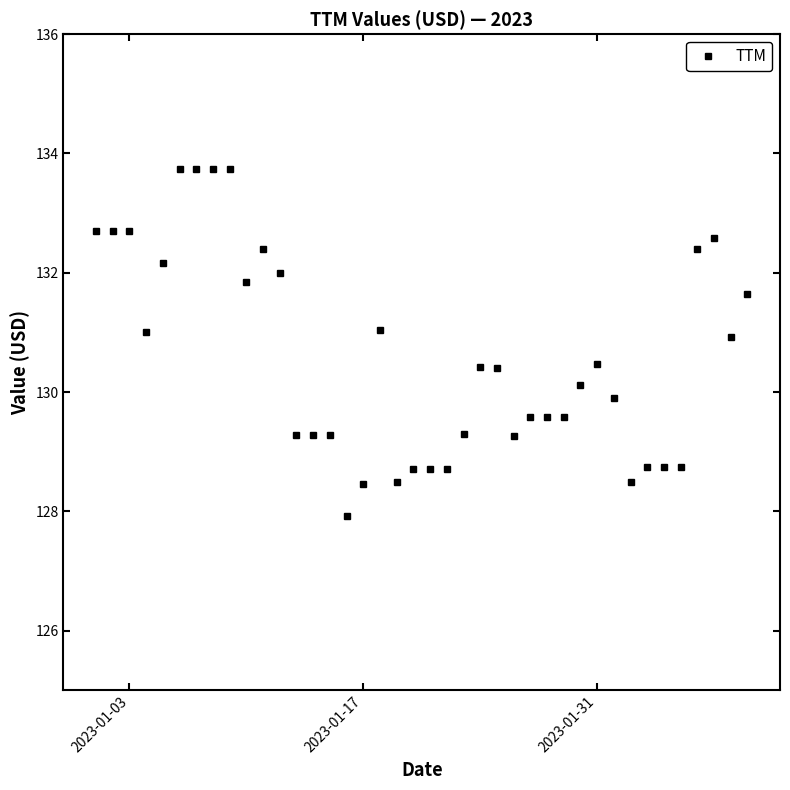

True or false: the data has more than 0 interior local peaks.

True